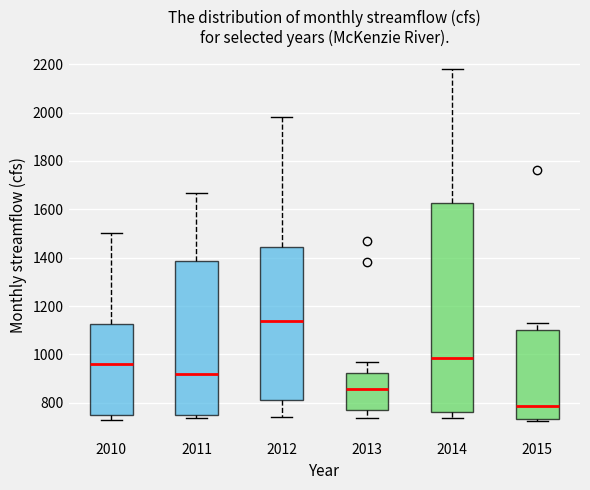

Comparing the boxes themselves (not the whiskers), which one is the tallest?

2014